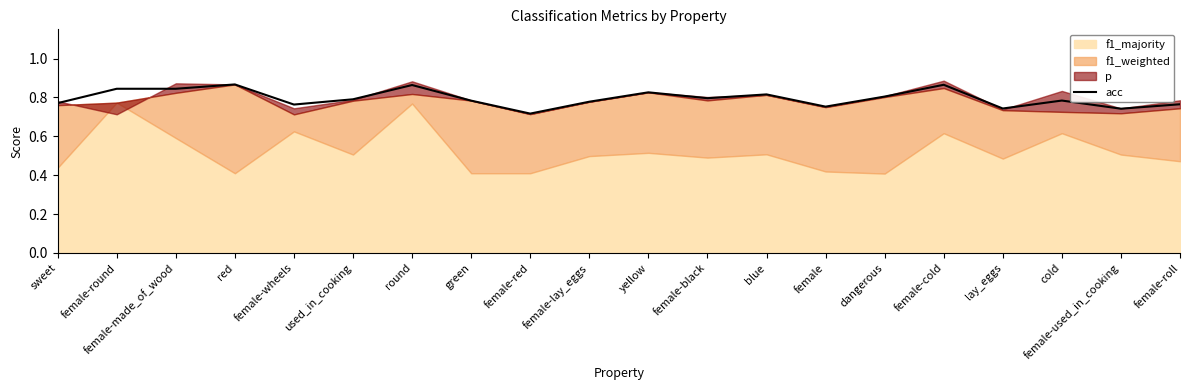

Reading left to right, what are all the values shown in this chart?

0.8	0.8	0.8	0.9	0.8	0.8	0.9	0.8	0.7	0.8	0.8	0.8	0.8	0.8	0.8	0.9	0.7	0.8	0.7	0.8